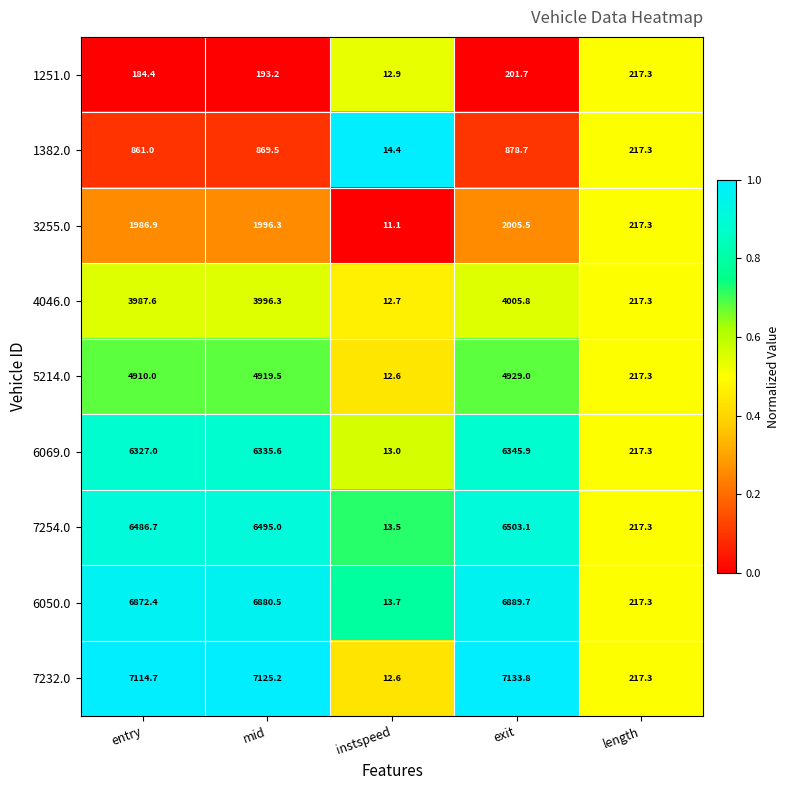

At mid, list the series in order from smallest to largest.

1251.0, 1382.0, 3255.0, 4046.0, 5214.0, 6069.0, 7254.0, 6050.0, 7232.0